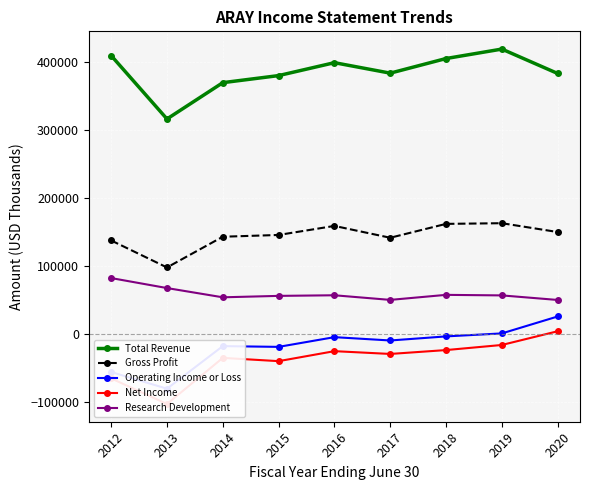

At which category is the sum across all series the highest?

2019